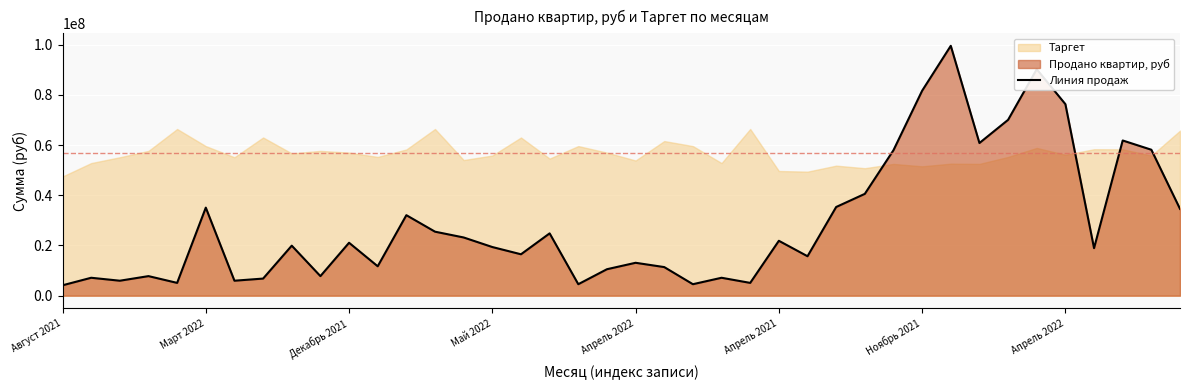

At which label is the value closest to 51854275?

29